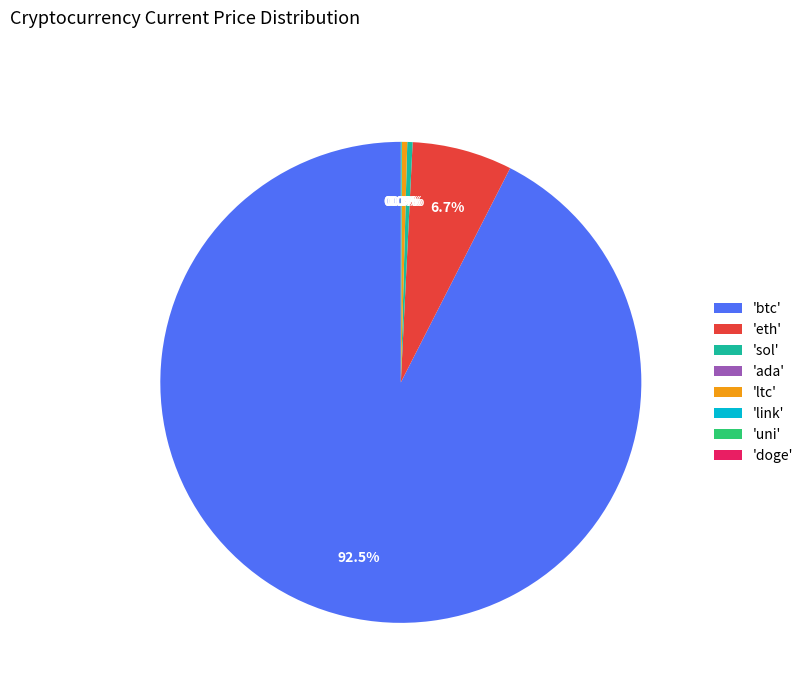

Does any single category account for the majority?

Yes